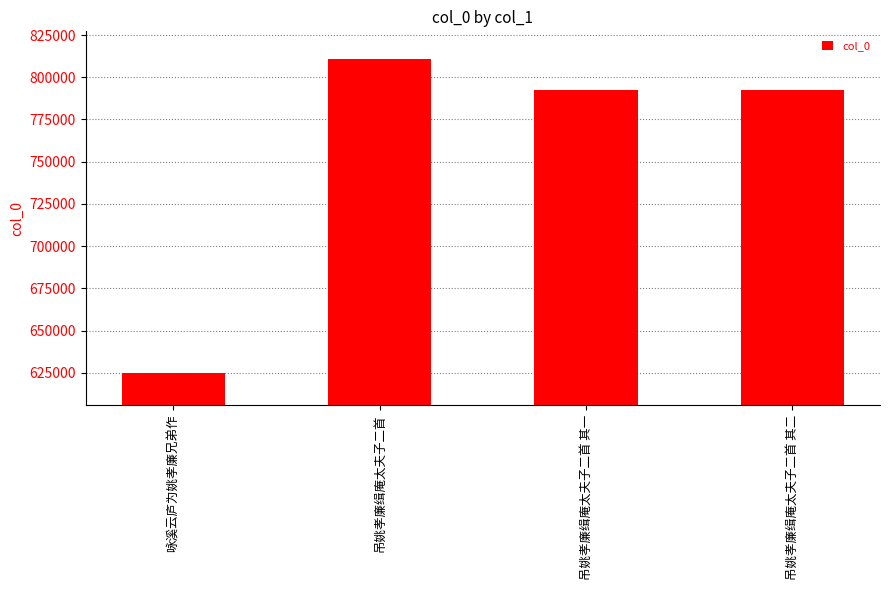

What is the label of the 1st bar from the left?

咏溪云庐为姚孝廉兄弟作